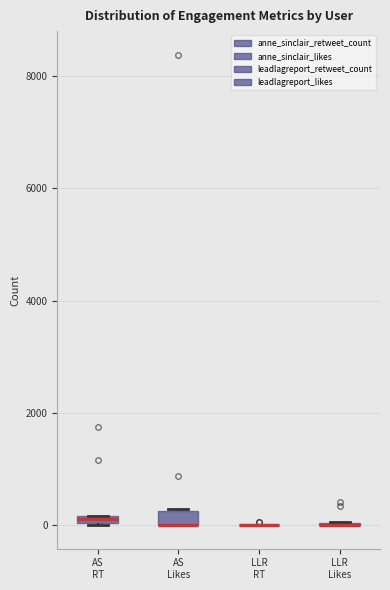

Where is the upper edge of the box for AS RT on the y-axis? The values are not printed on the chart, so give them approximately, as read against the axis.

200